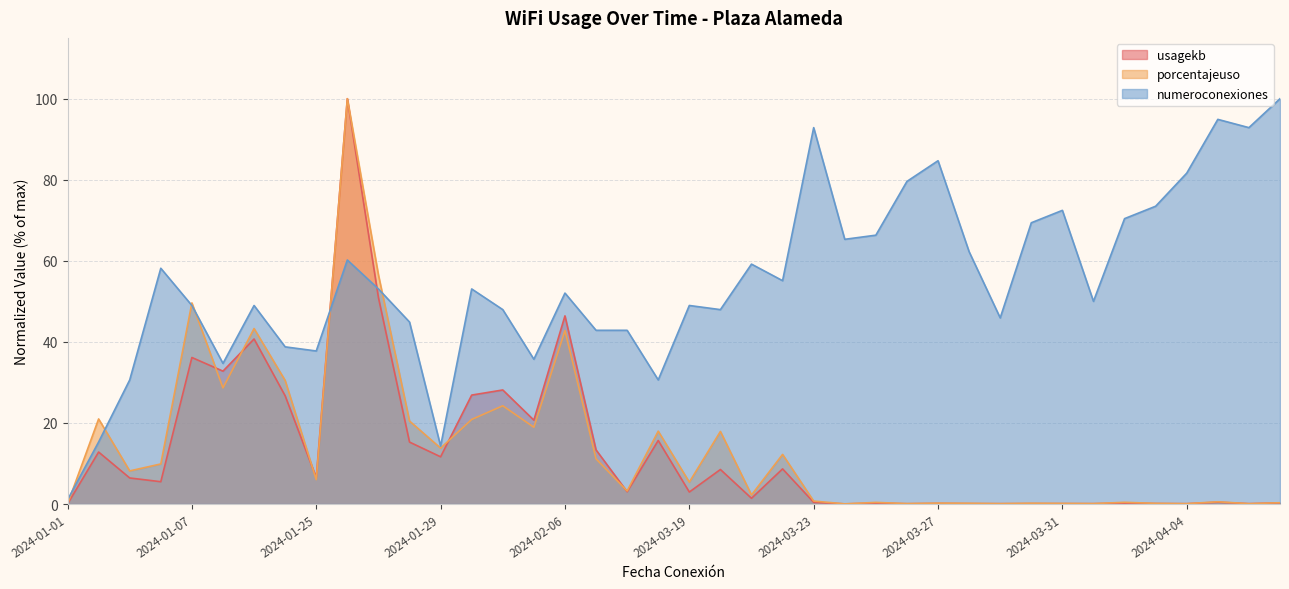

What is the maximum value for numeroconexiones?

100.0